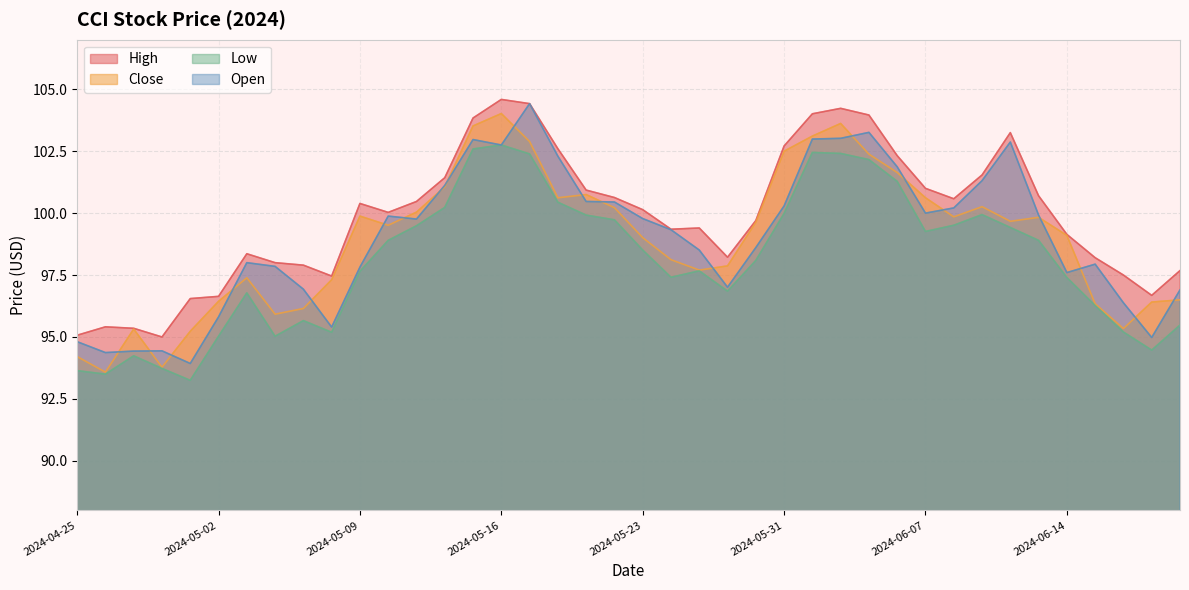

True or false: Low and High cross at least once.

False